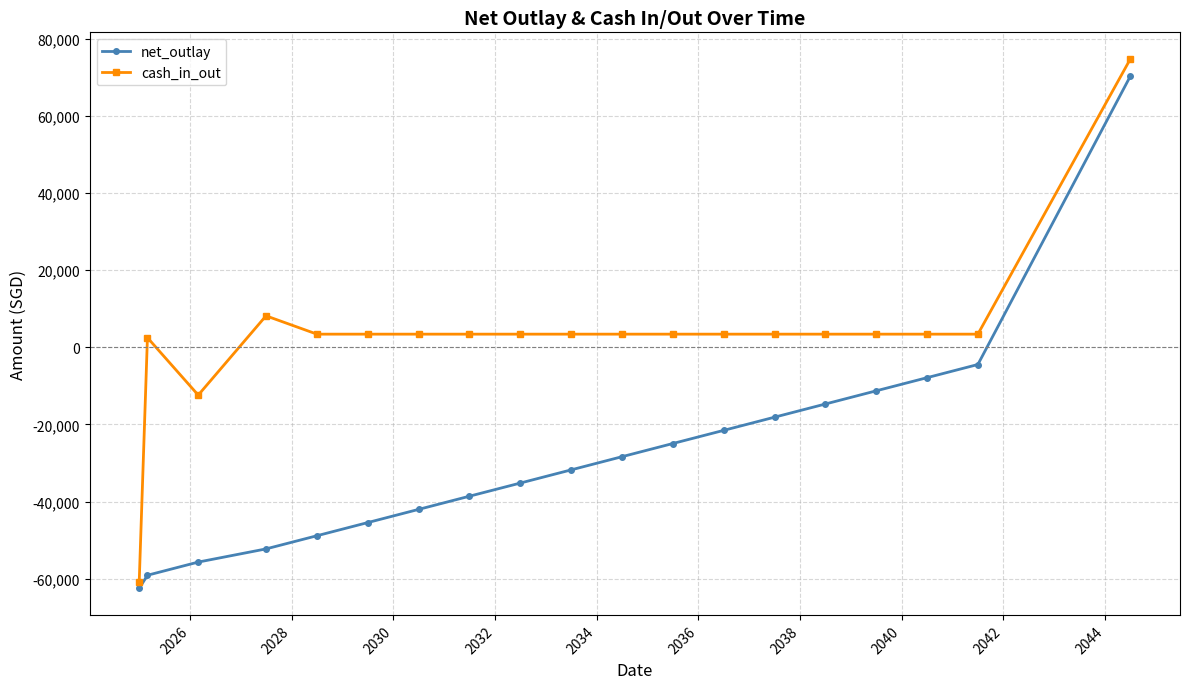

Rank the series by their average value, from lowest to highest.

net_outlay, cash_in_out